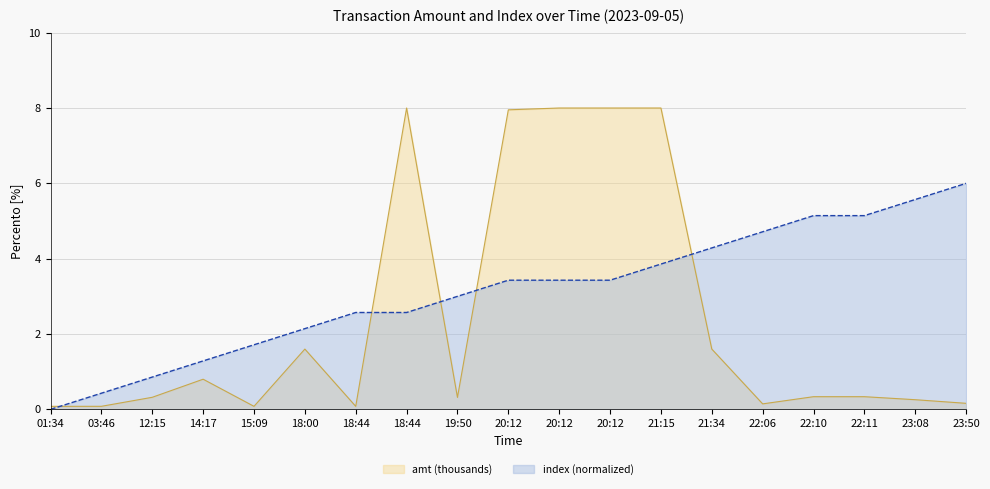

How many data points in index (normalized) are less than 3?

8